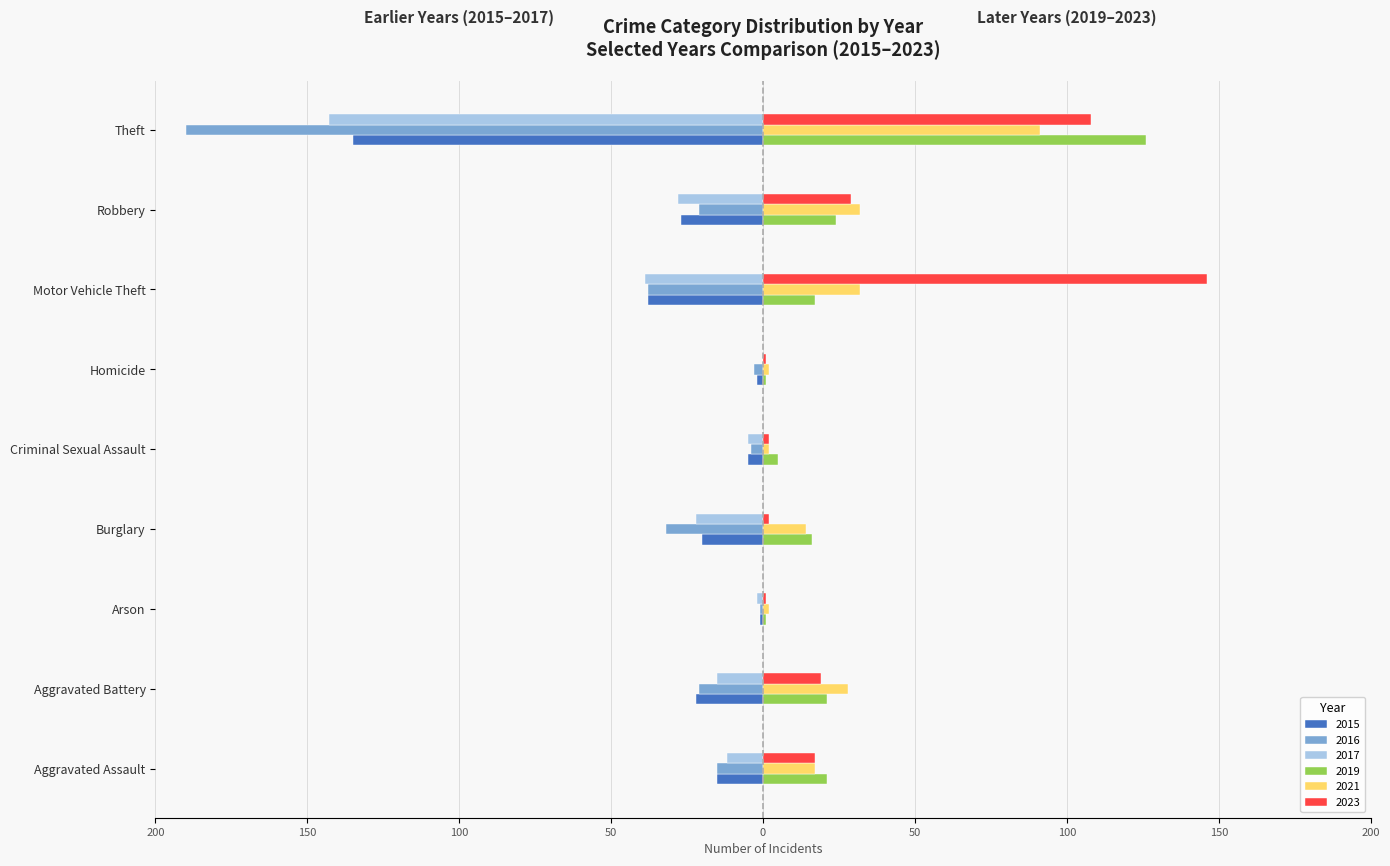

What are all the series names shown in the legend?

2015, 2016, 2017, 2019, 2021, 2023